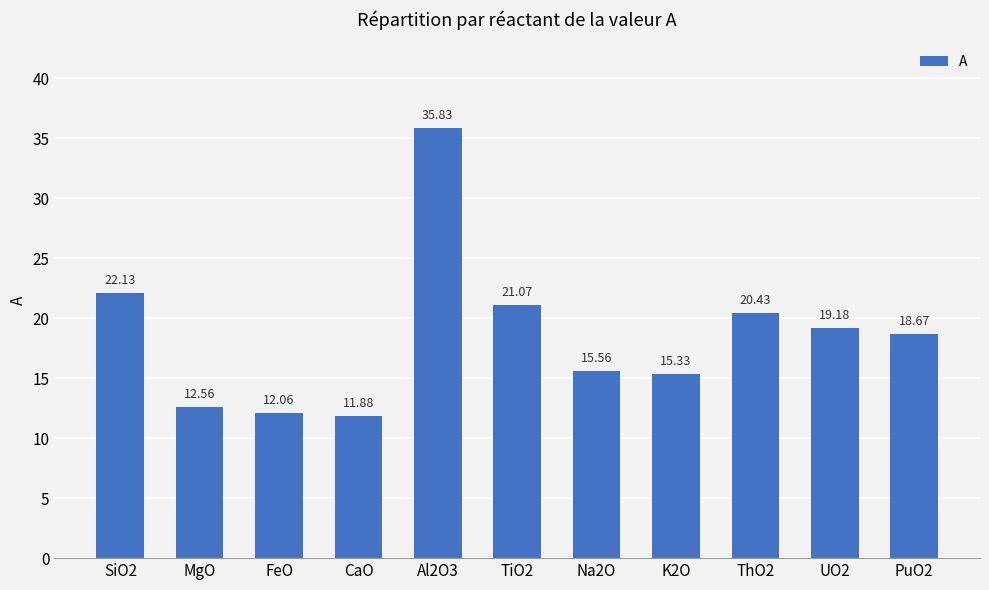

Reading right to left, what are all the values shown in this chart?

18.7	19.2	20.4	15.3	15.6	21.1	35.8	11.9	12.1	12.6	22.1